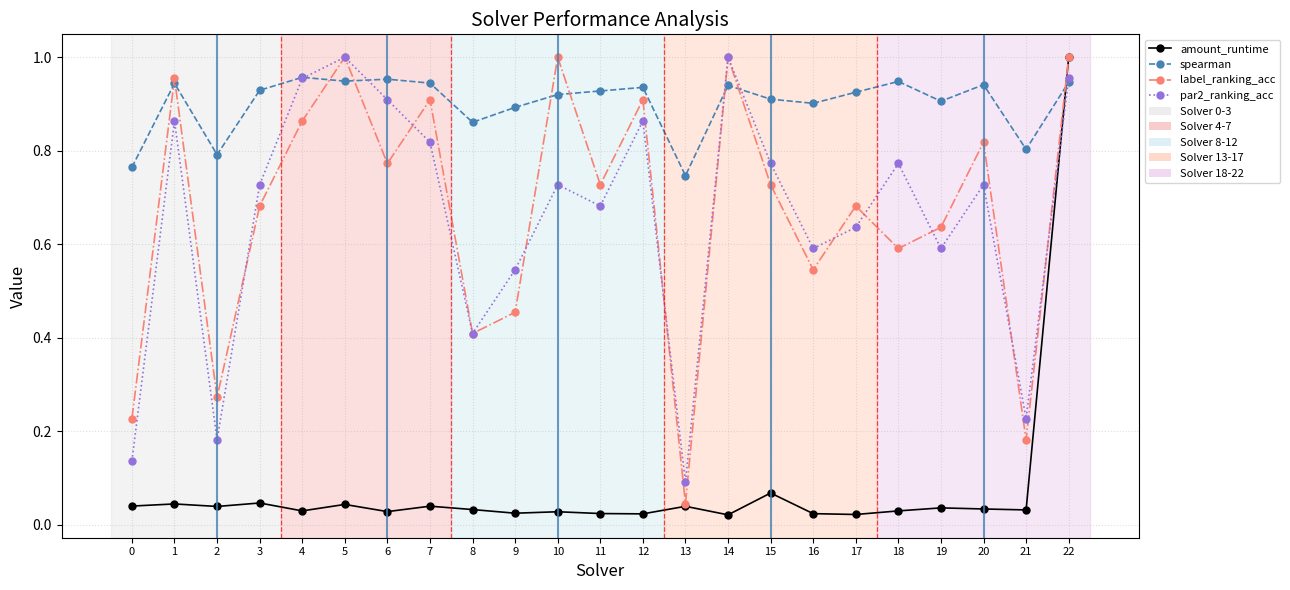

Between 0 and 9, which series saw the biggest shift?

par2_ranking_acc